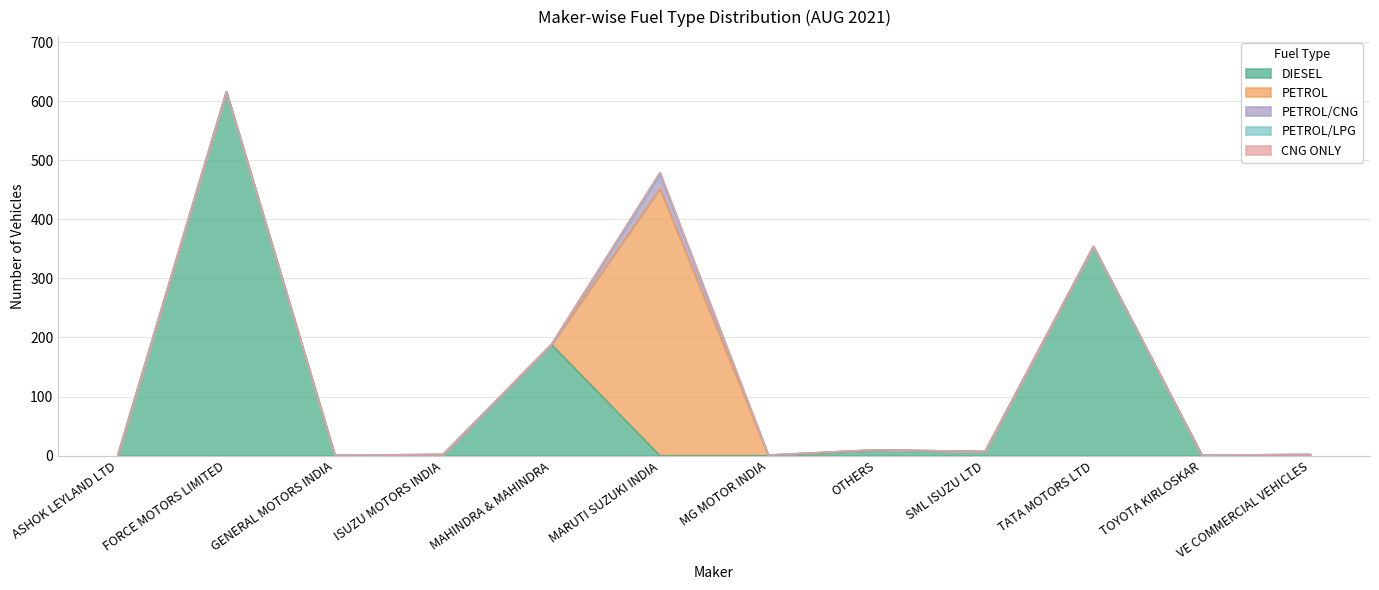

Is the value of PETROL/CNG at OTHERS greater than the value of CNG ONLY at FORCE MOTORS LIMITED?

No